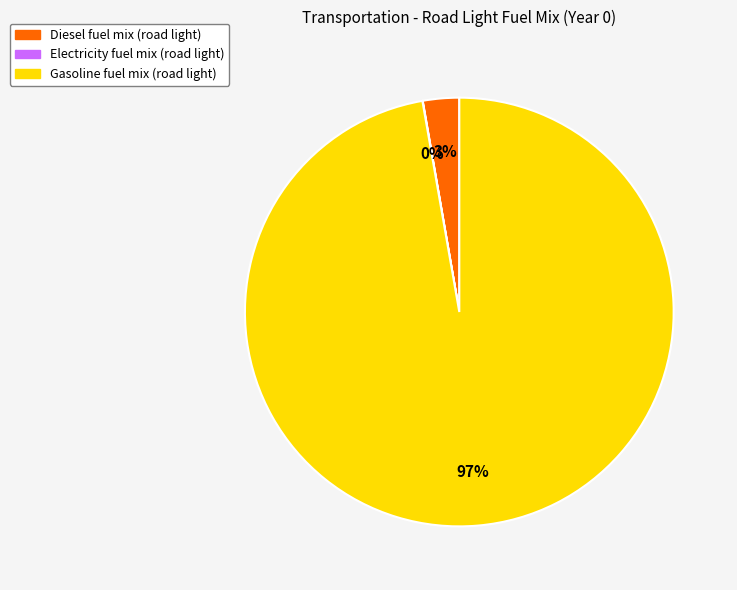

To the nearest percent, what is the average slice percentage?

33%